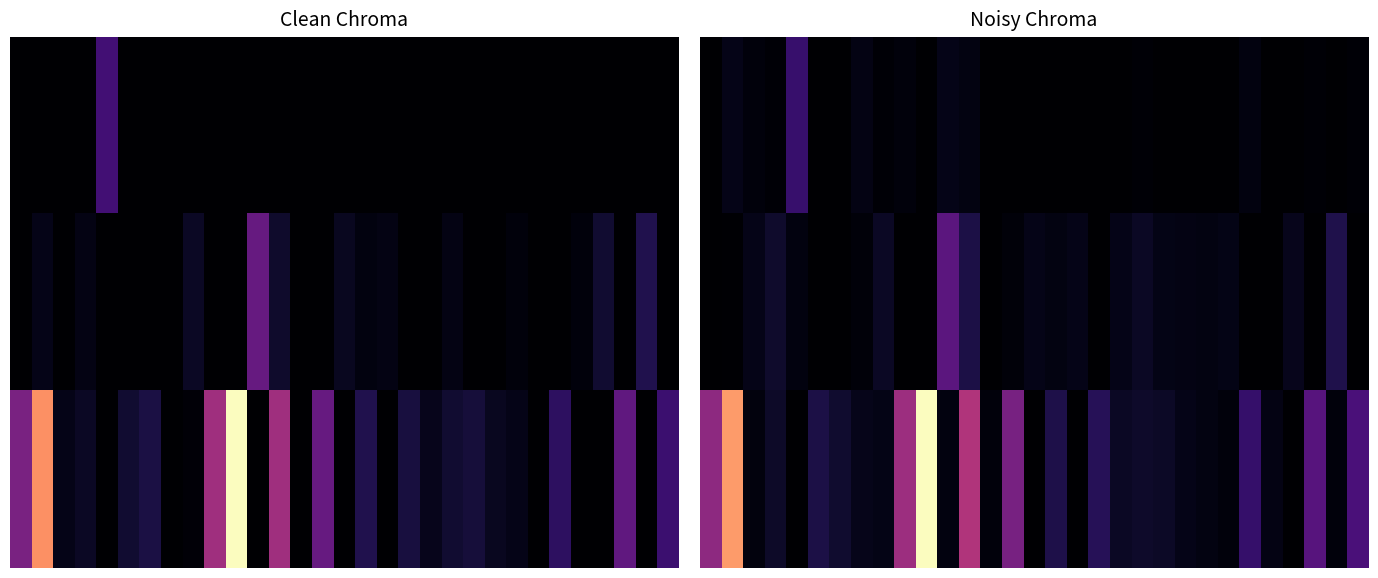

How many data points in 2.0 are above 0?

27